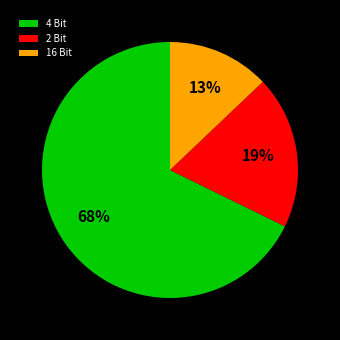

Which slice is the largest?

4 Bit